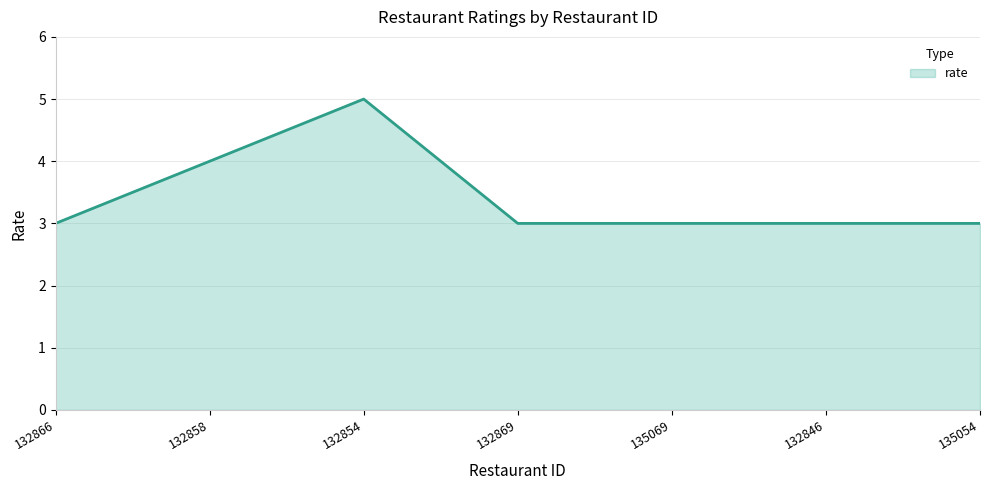

What is the approximate value at 132858?

4